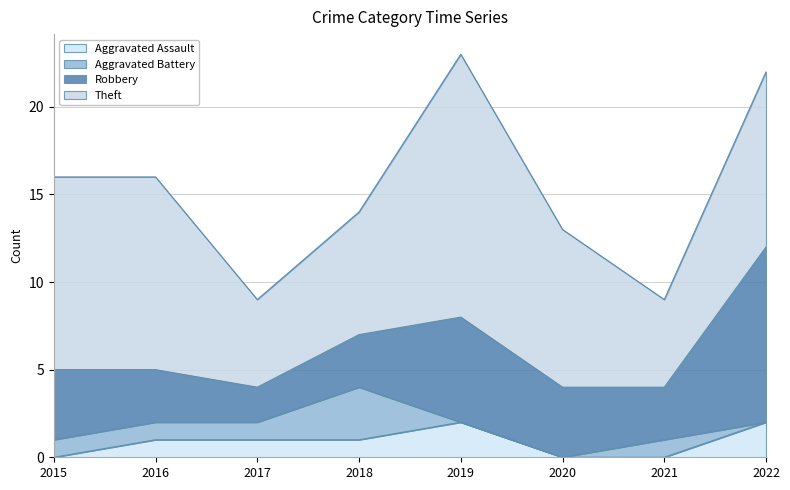

What is the difference between the Robbery values at 2019 and 2015?

2